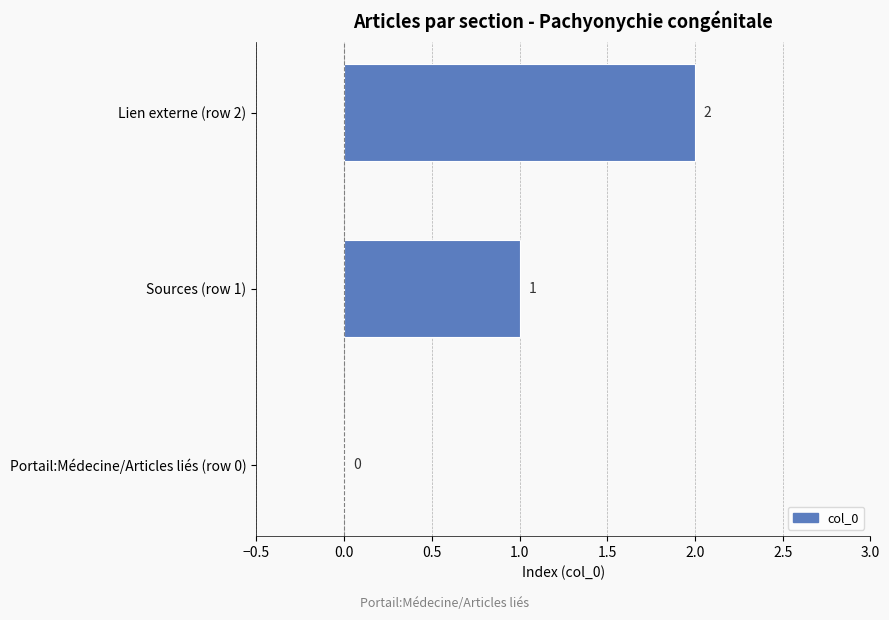

What is the sum of all values?

3